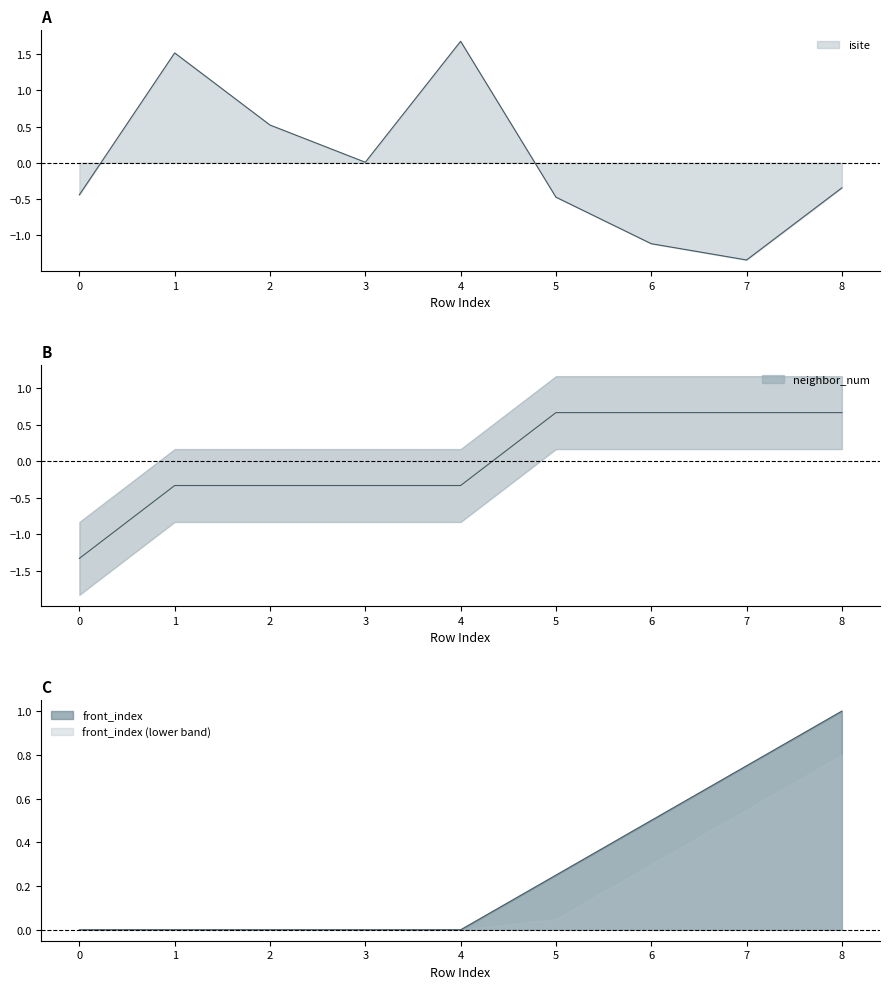

What is the value of the isite point at the 8th from the left?

-1.3